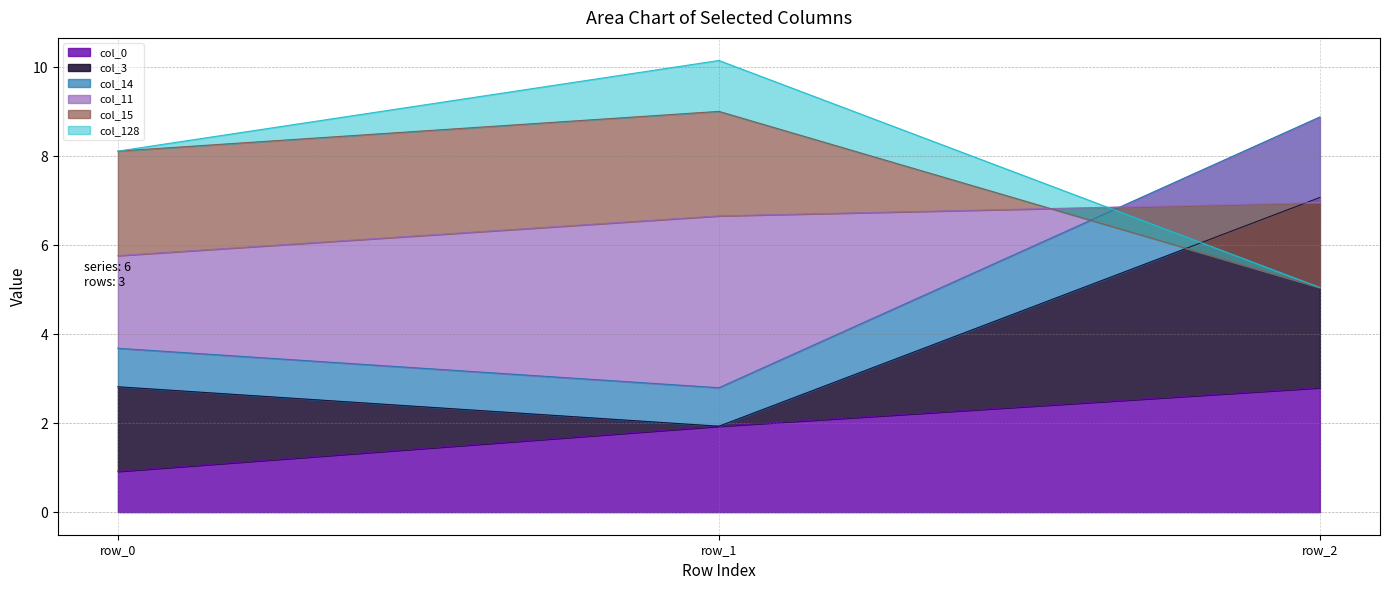

What is the difference between the maximum and minimum values in the col_14 series?

6.1